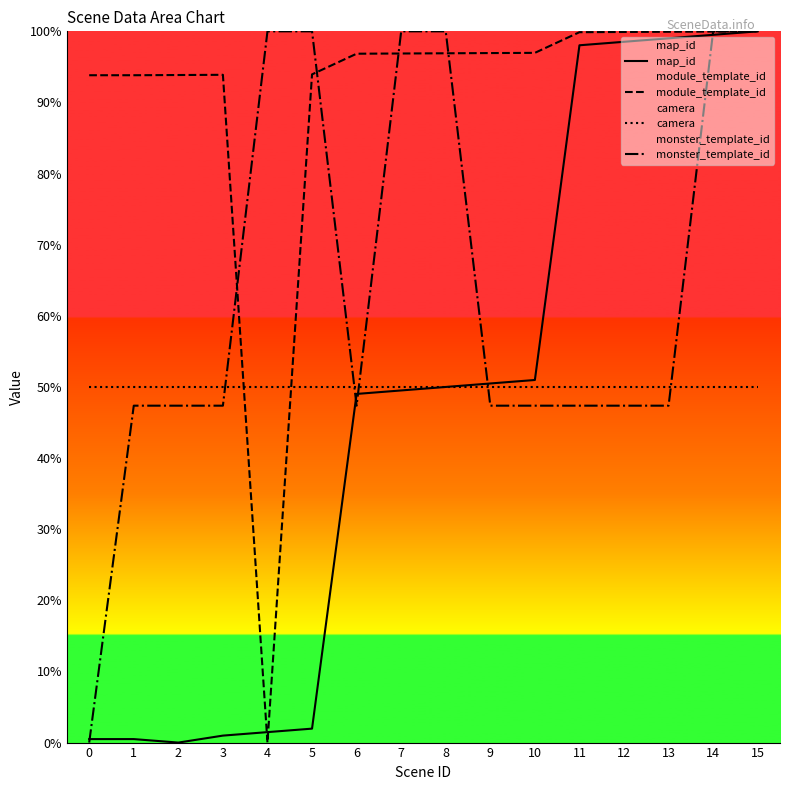

What is the maximum value shown in the chart?

100.0